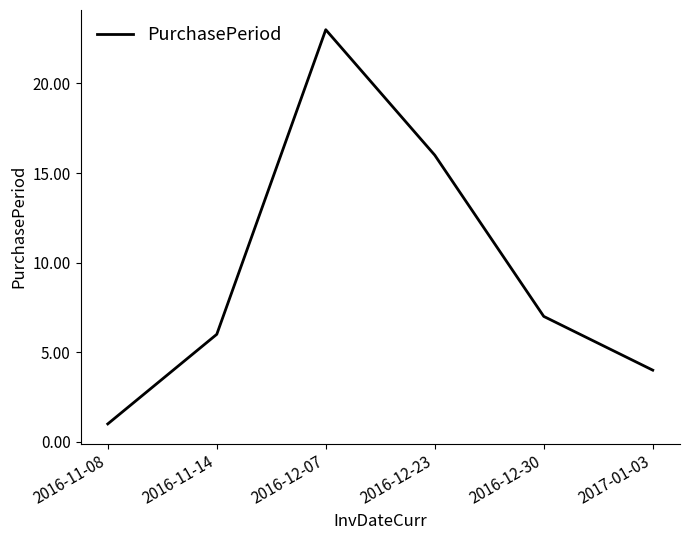

What position from the left is 2016-12-30?

5